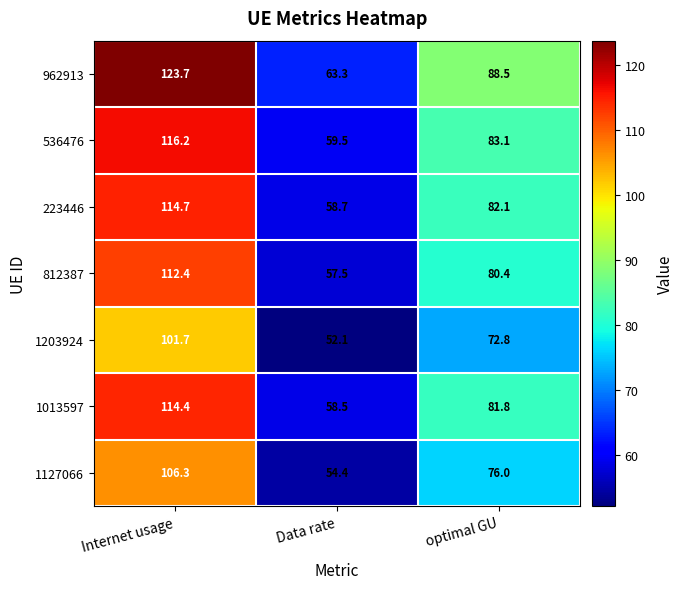

Which series has the widest spread of values?

962913